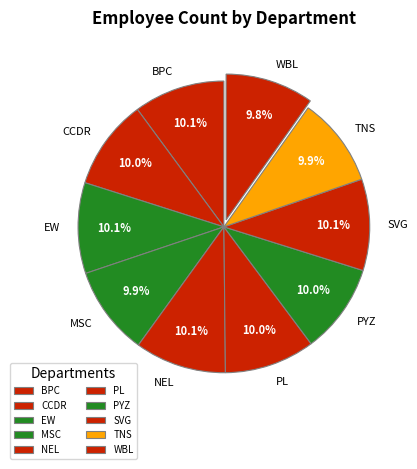

To the nearest percent, what portion does SVG represent?

10%